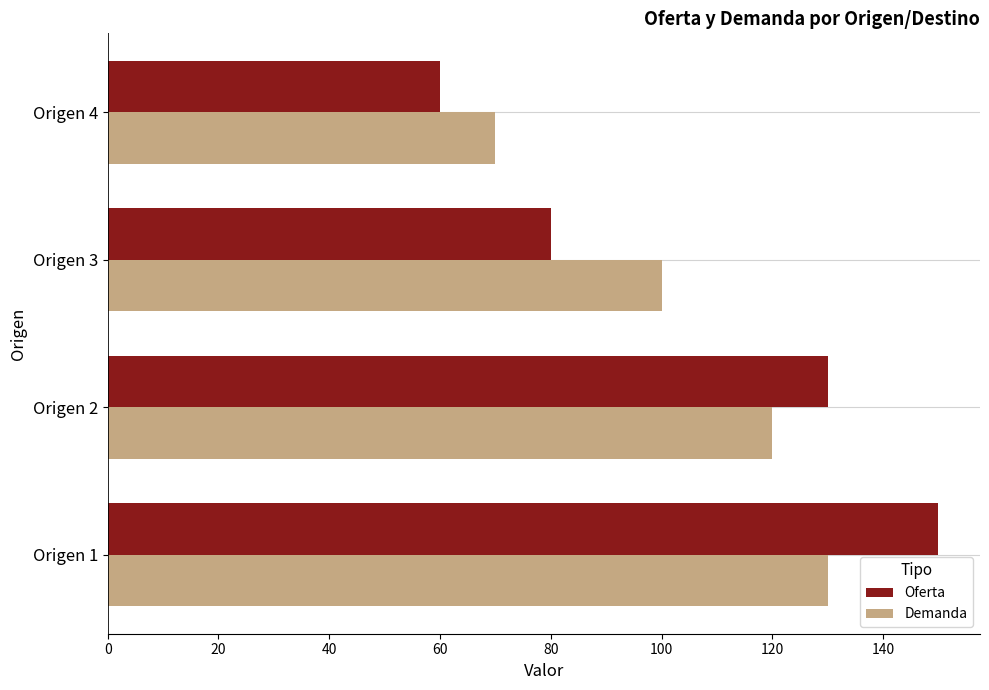

What is the approximate value of Demanda at Origen 2?

120